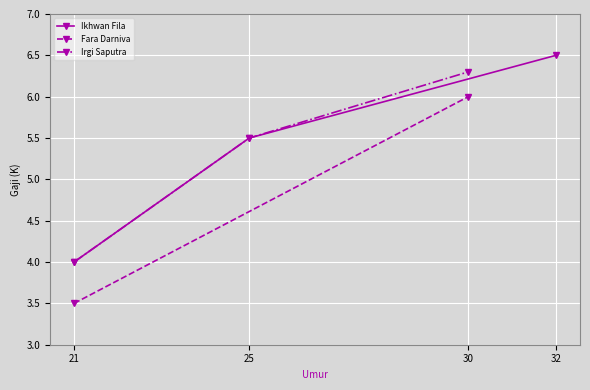

True or false: Ikhwan Fila has a value of 6.5 at 32.

True